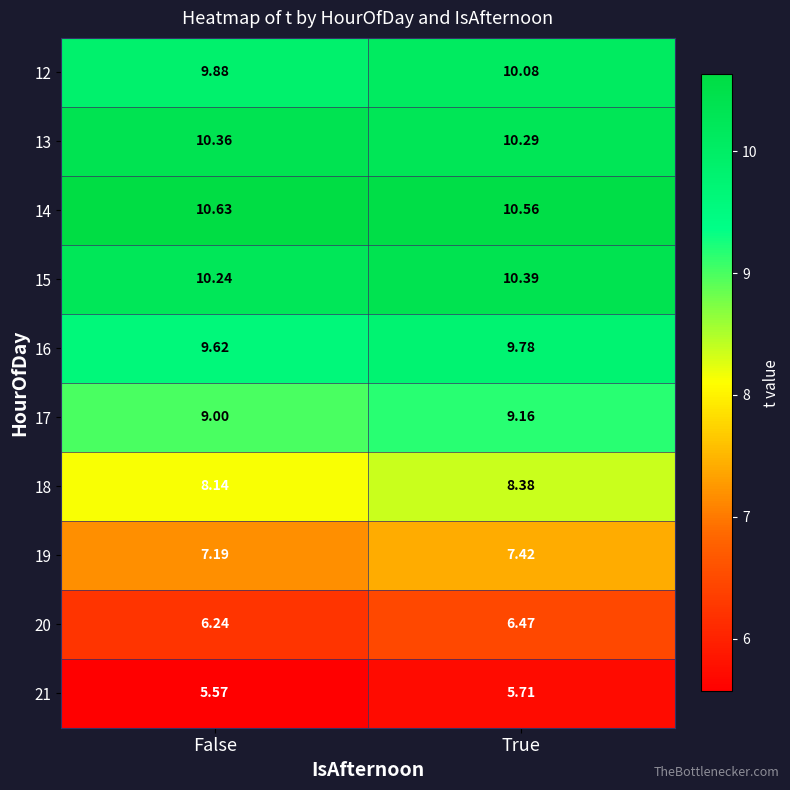

Where is 19 nearest to the value 7?

False